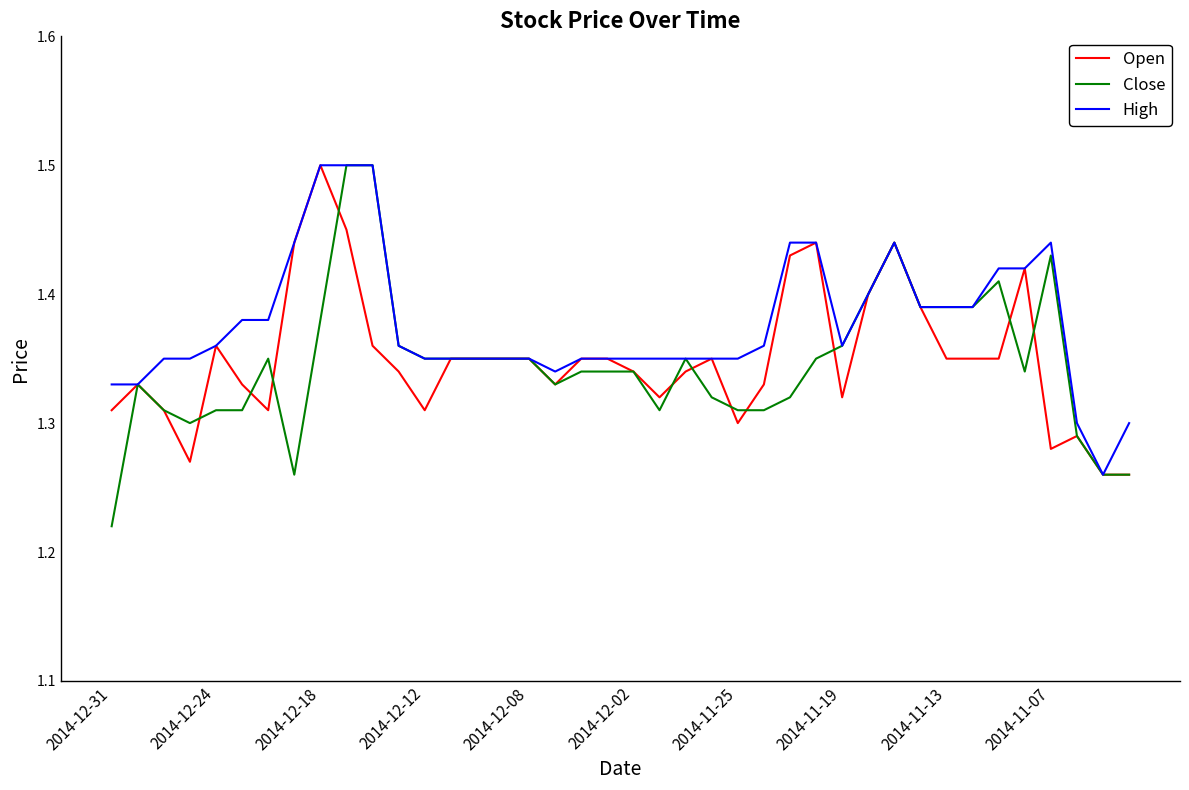

Which series has the largest range (max minus min)?

Close